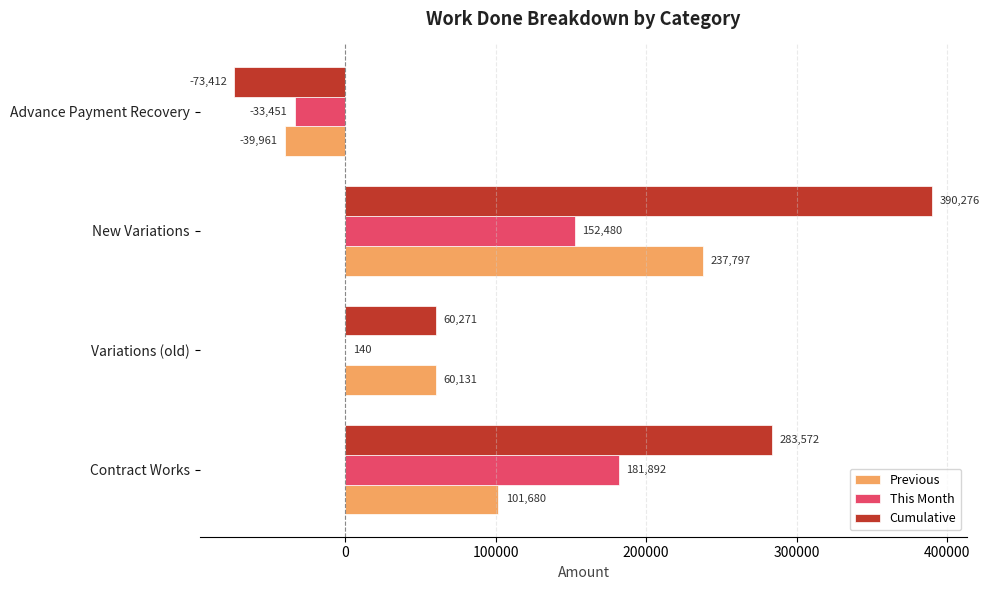

Which series changed the most between Variations (old) and New Variations?

Cumulative